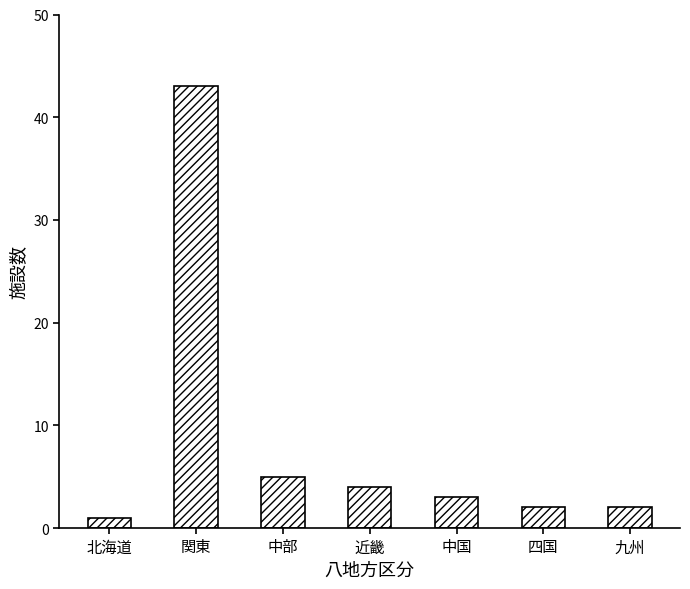

Are the bars grouped side by side (vs. stacked)?

No